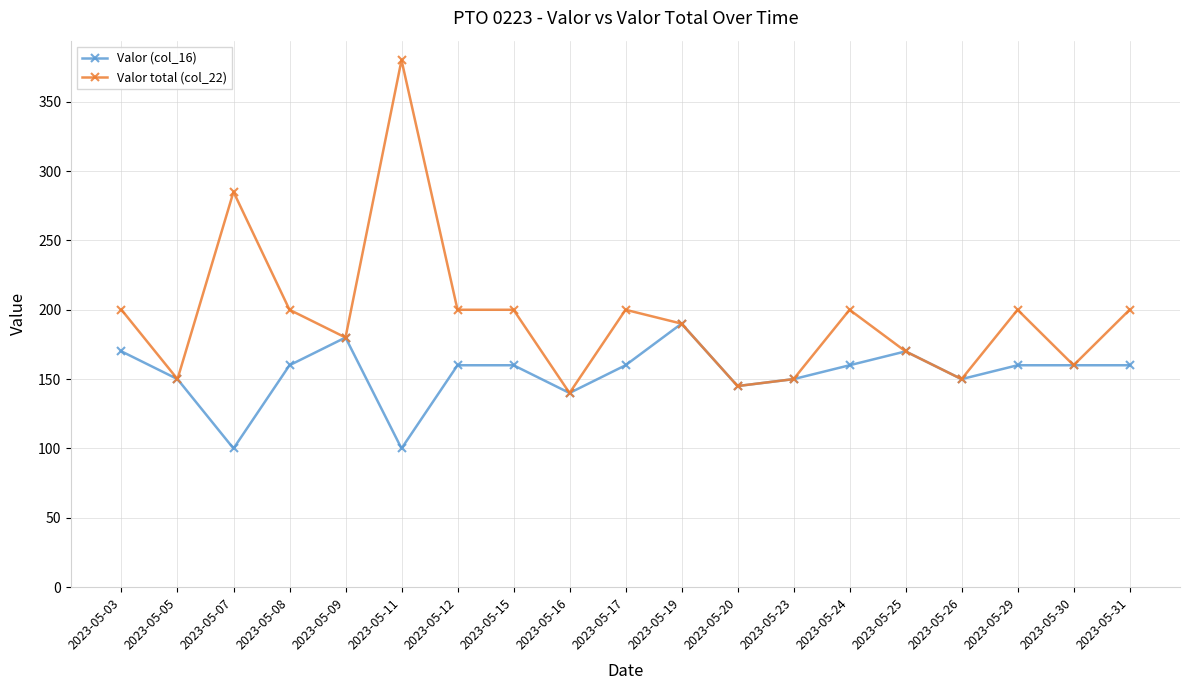

Reading left to right, list all the values displayed in this chart.

Valor (col_16): 2023-05-03=170	2023-05-05=150	2023-05-07=100	2023-05-08=160	2023-05-09=180	2023-05-11=100	2023-05-12=160	2023-05-15=160	2023-05-16=140	2023-05-17=160	2023-05-19=190	2023-05-20=145	2023-05-23=150	2023-05-24=160	2023-05-25=170	2023-05-26=150	2023-05-29=160	2023-05-30=160	2023-05-31=160
Valor total (col_22): 2023-05-03=200	2023-05-05=150	2023-05-07=285	2023-05-08=200	2023-05-09=180	2023-05-11=380	2023-05-12=200	2023-05-15=200	2023-05-16=140	2023-05-17=200	2023-05-19=190	2023-05-20=145	2023-05-23=150	2023-05-24=200	2023-05-25=170	2023-05-26=150	2023-05-29=200	2023-05-30=160	2023-05-31=200